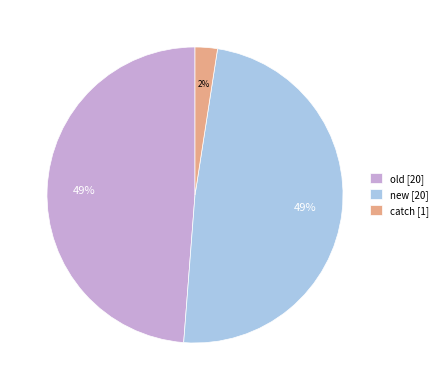

Count the number of slices in the pie.

3